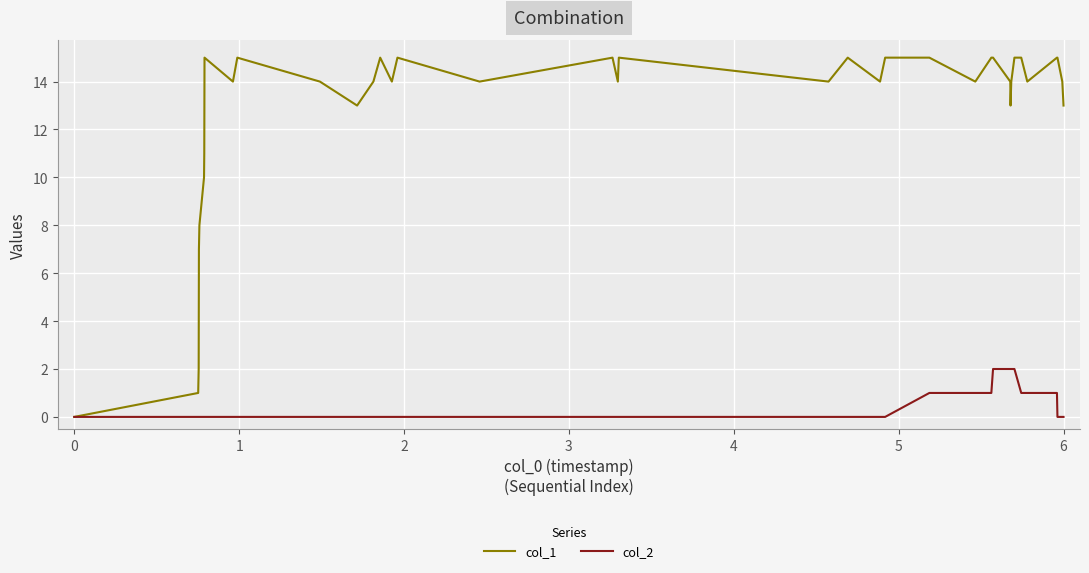

What is the greatest value displayed?

15